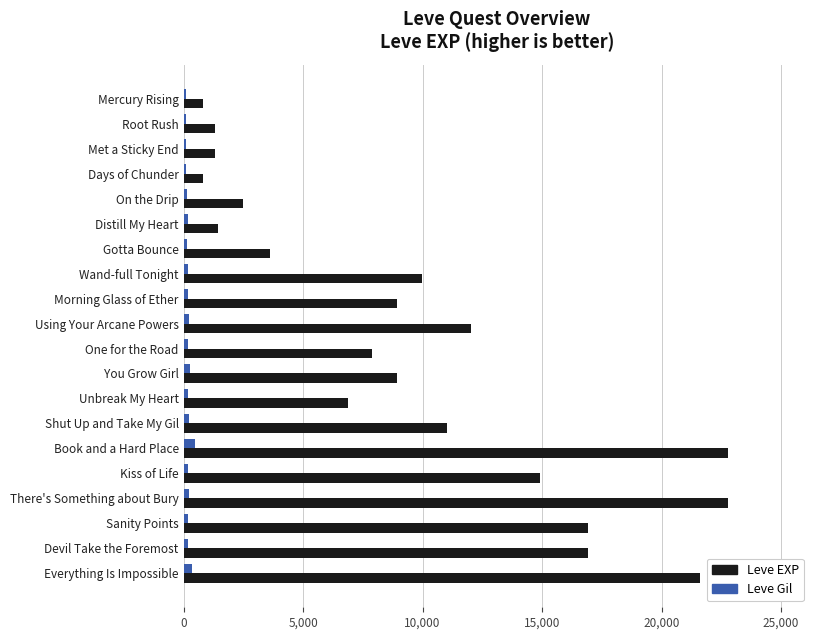

True or false: Leve EXP has a value of 23786 at Devil Take the Foremost.

False